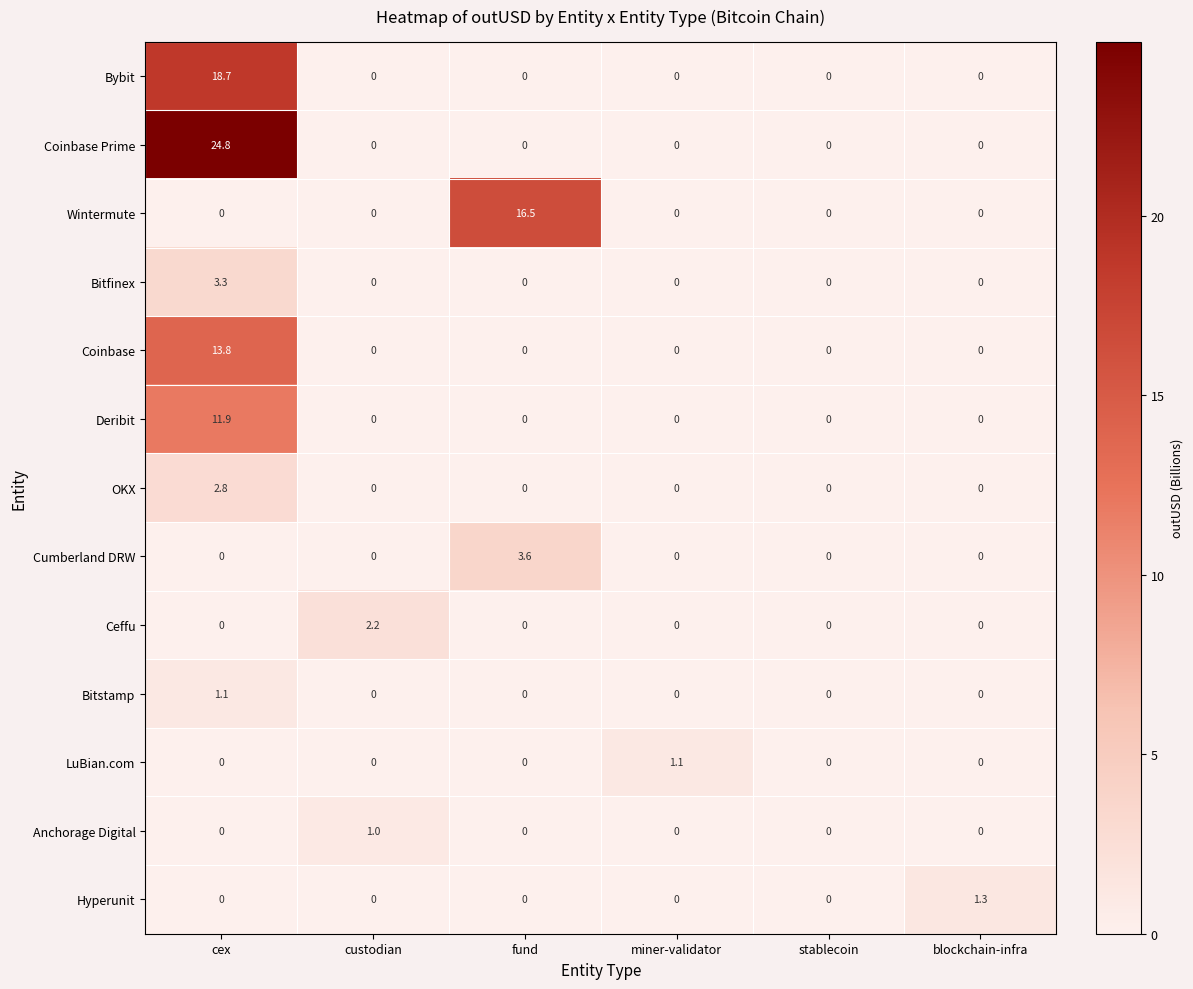

Between cex and miner-validator, which series saw the biggest shift?

Coinbase Prime